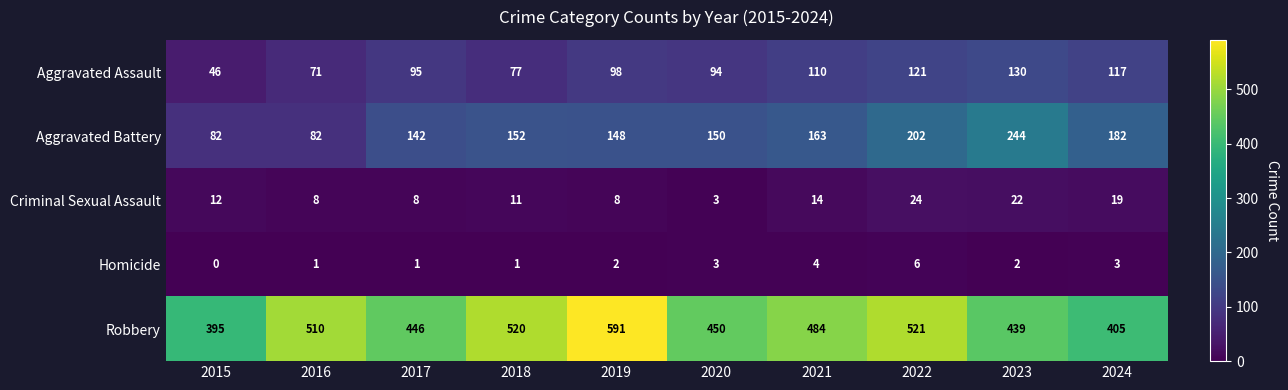

What is the difference between the Aggravated Assault values at 2022 and 2015?

75